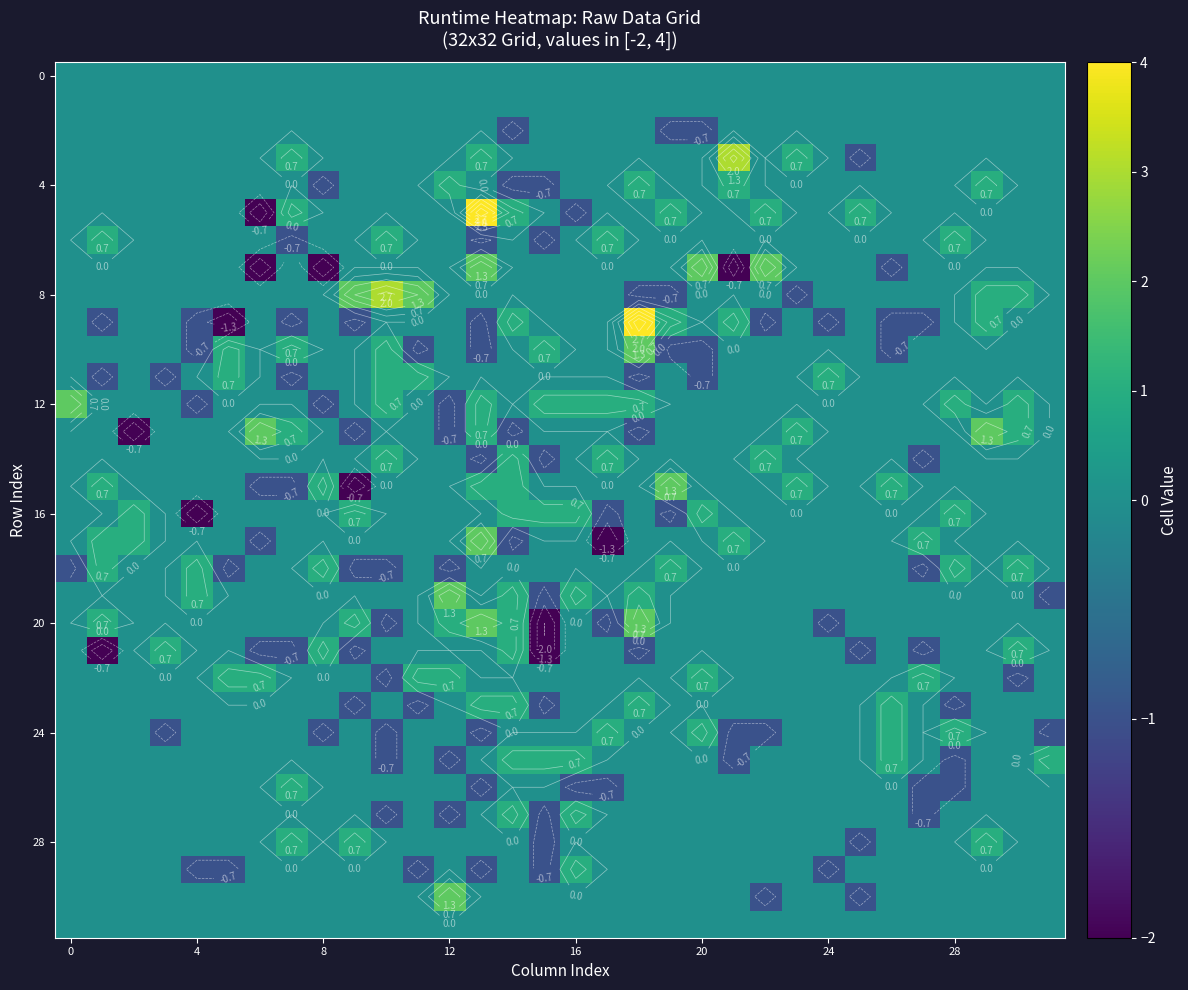

What is the total value across all series at 30?

4